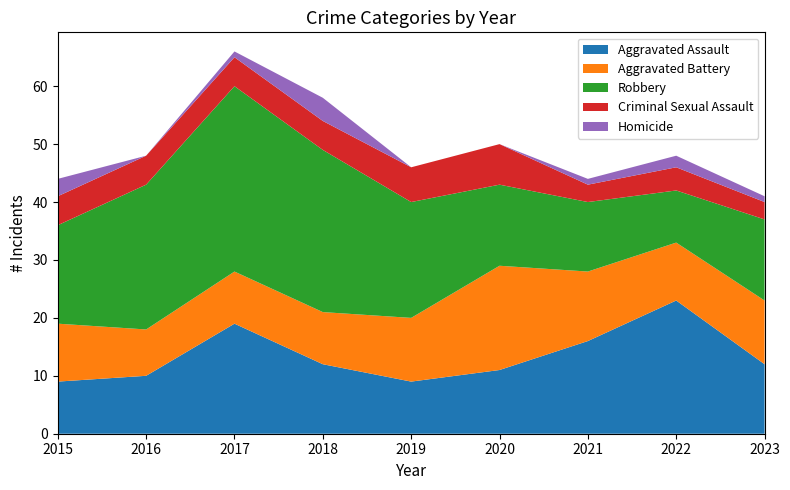

Reading left to right, transcribe all the data shown in this chart.

Aggravated Assault: 9	10	19	12	9	11	16	23	12
Aggravated Battery: 10	8	9	9	11	18	12	10	11
Robbery: 17	25	32	28	20	14	12	9	14
Criminal Sexual Assault: 5	5	5	5	6	7	3	4	3
Homicide: 3	0	1	4	0	0	1	2	1